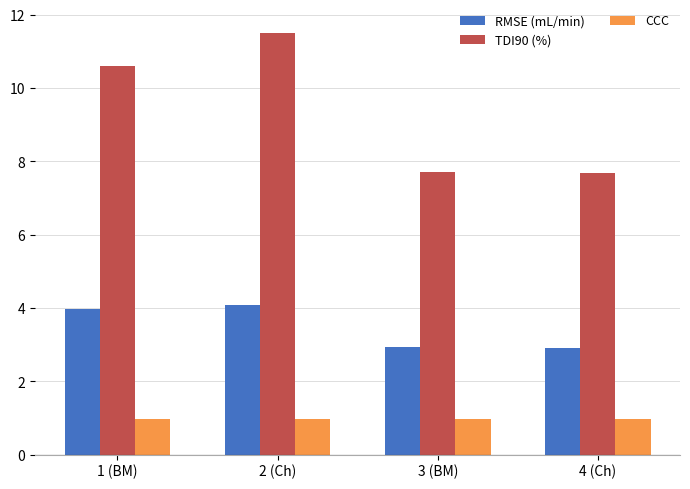

How many distinct data groups are displayed?

3